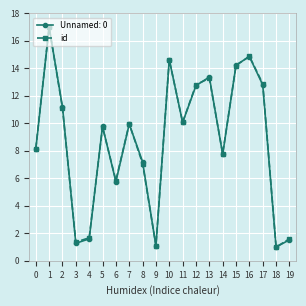

How many interior local peaks does the Unnamed: 0 series have?

6